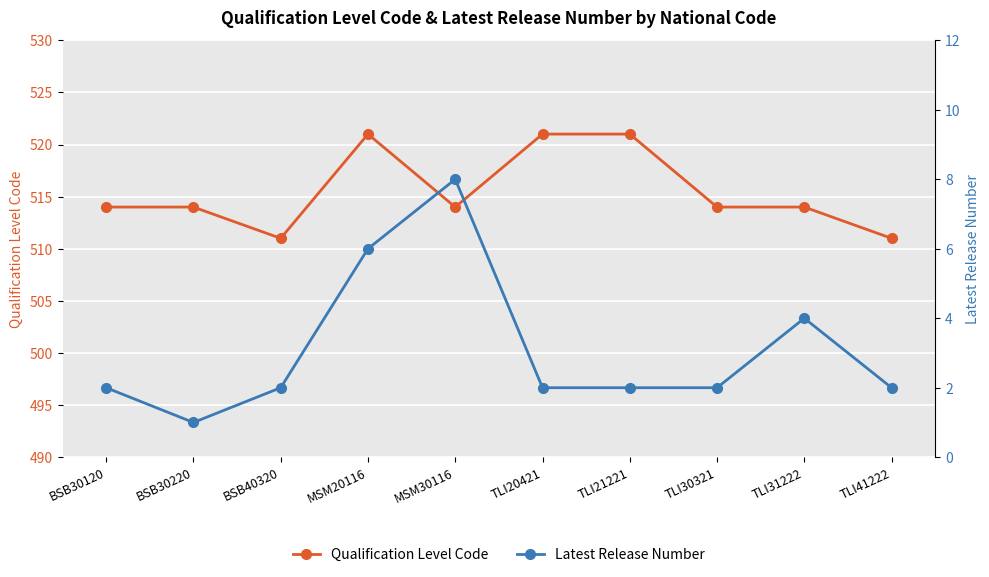

What is the average value of the Qualification Level Code series?

516